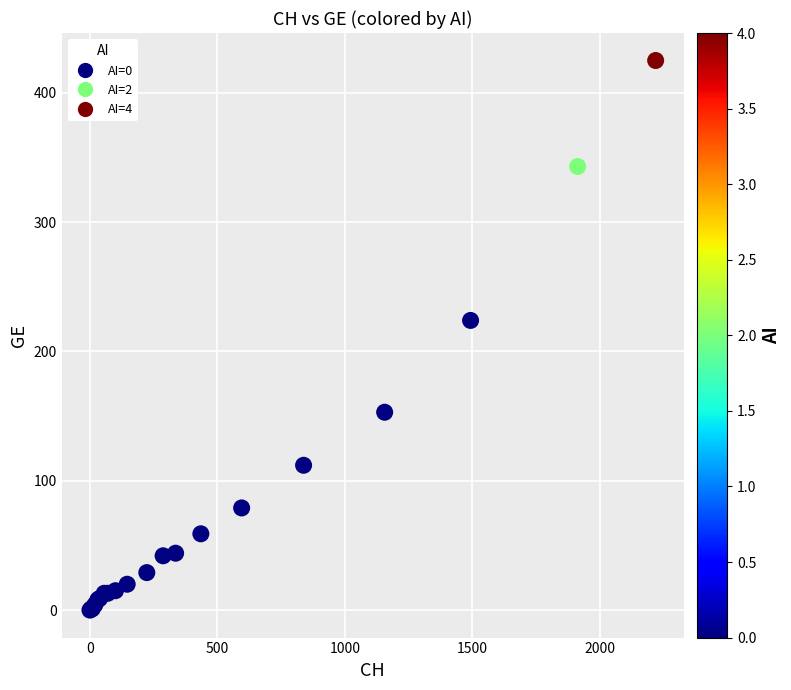

What Y value in the scatter plot is closest to 212?

224